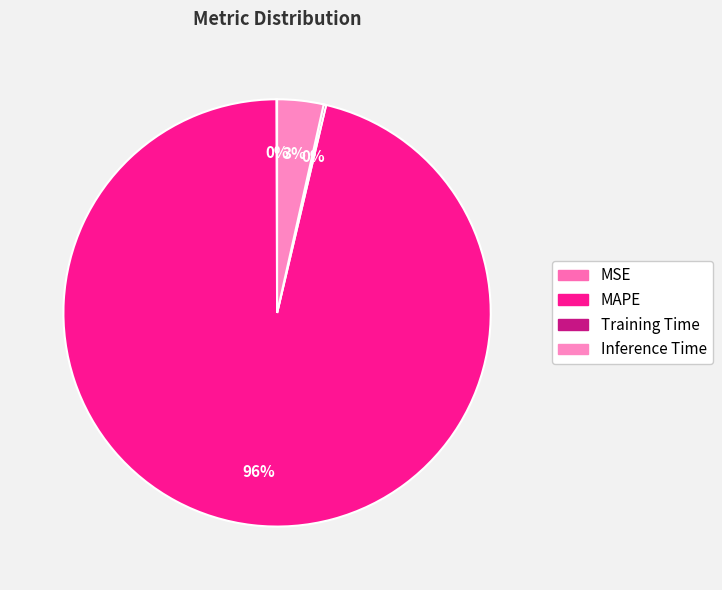

What is the change in value from Training Time to Inference Time?

+1.0